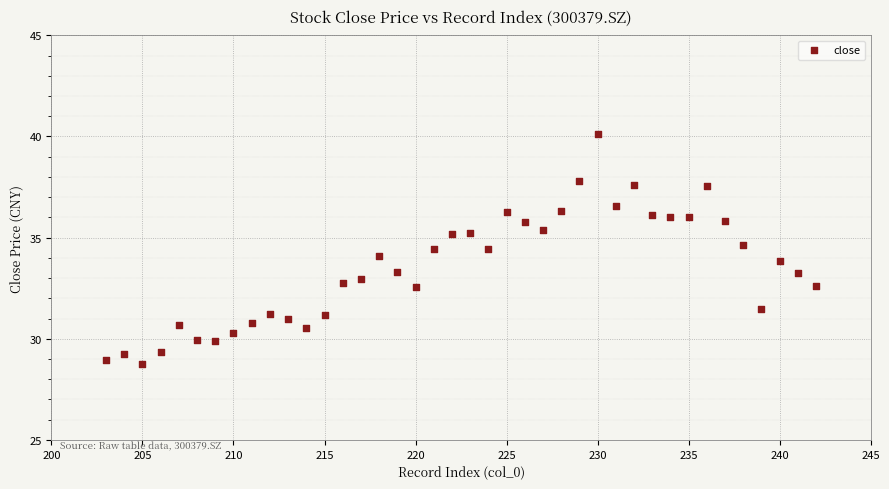

What is the range of Y values (max minus min)?

11.4